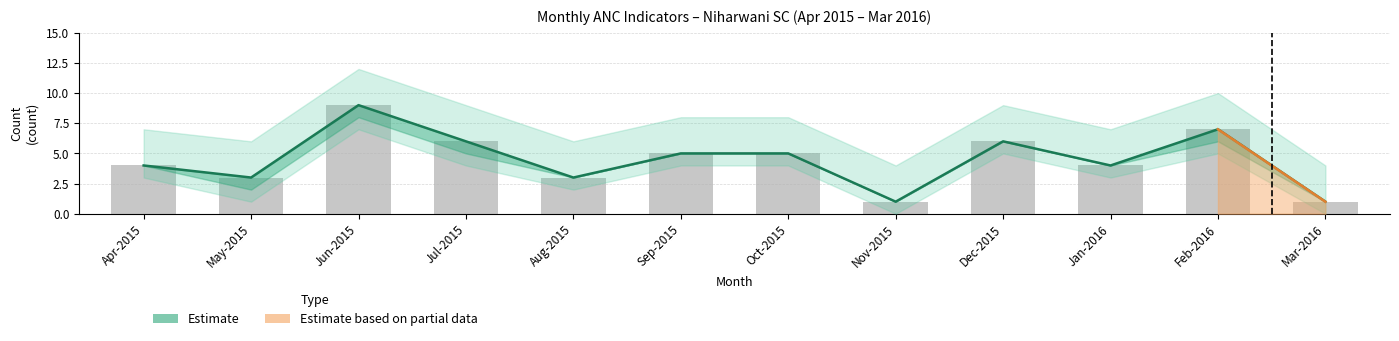

Reading left to right, extract all data points from this chart.

Apr-2015=4	May-2015=3	Jun-2015=9	Jul-2015=6	Aug-2015=3	Sep-2015=5	Oct-2015=5	Nov-2015=1	Dec-2015=6	Jan-2016=4	Feb-2016=7	Mar-2016=1